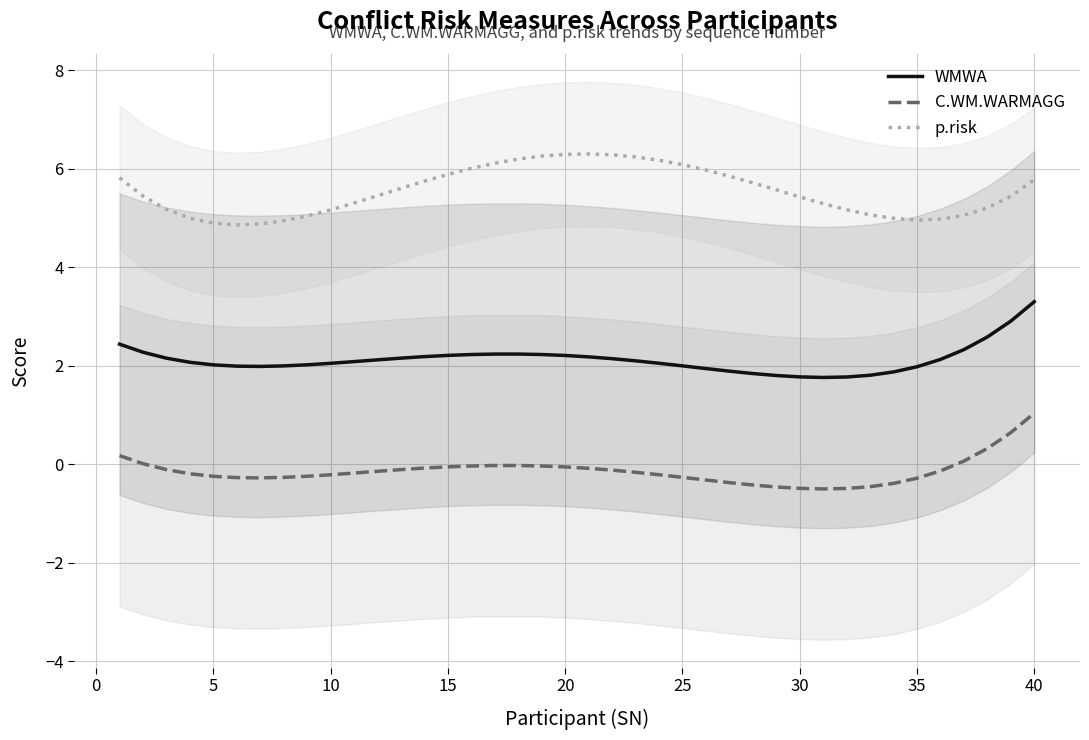

True or false: C.WM.WARMAGG and p.risk intersect in this chart.

False